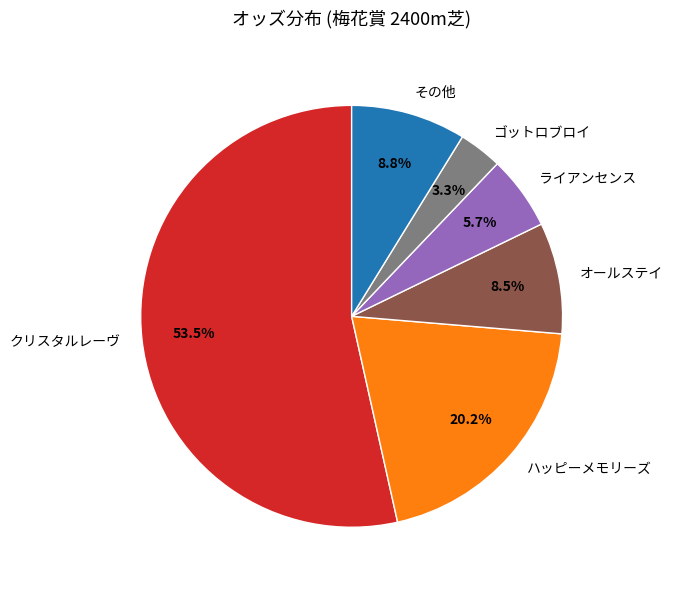

Which slice is the smallest?

ゴットロブロイ